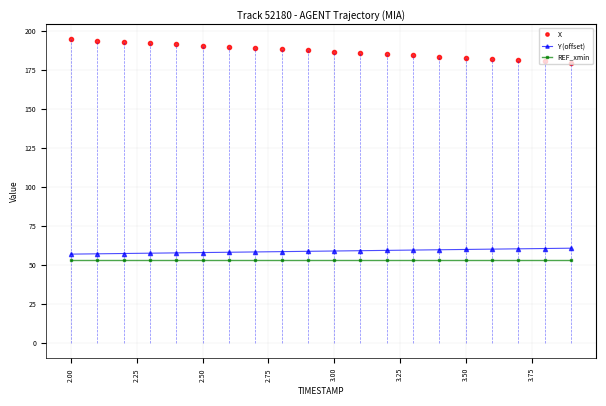

What is the average value of the X series?

187.1